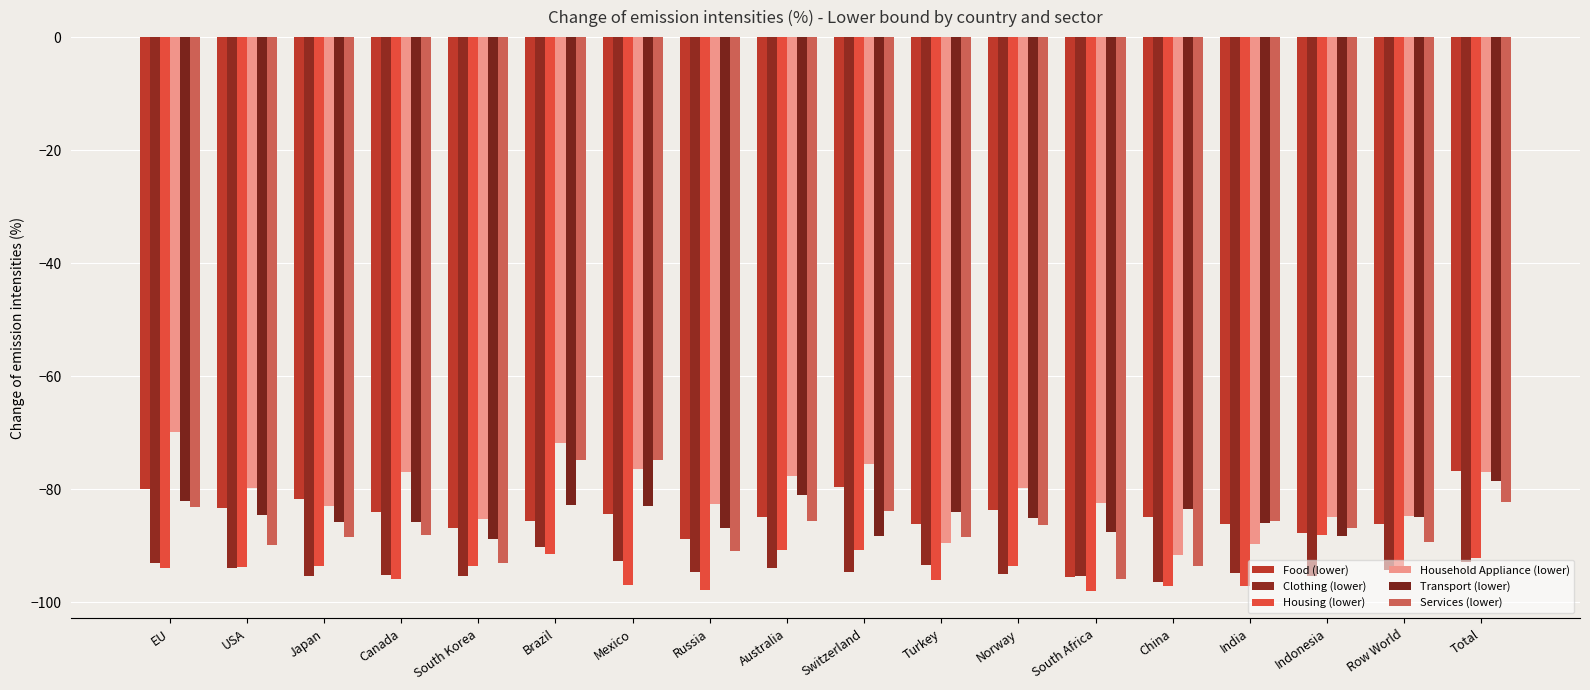

At which label is Transport (lower) closest to -83?

Mexico